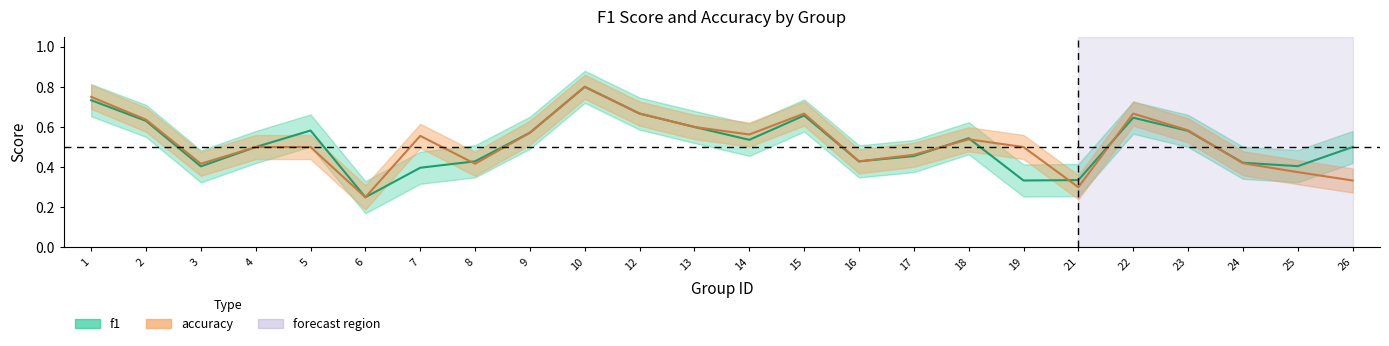

How many accuracy values are between 0 and 1?

24